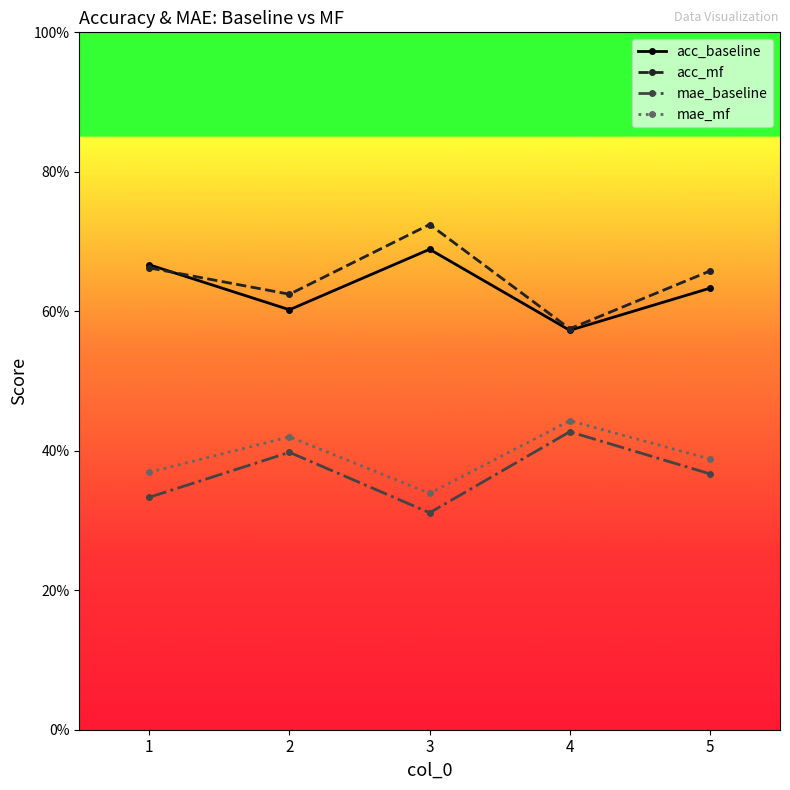

Reading left to right, transcribe all the data shown in this chart.

acc_baseline: 1=0.7	2=0.6	3=0.7	4=0.6	5=0.6
acc_mf: 1=0.7	2=0.6	3=0.7	4=0.6	5=0.7
mae_baseline: 1=0.3	2=0.4	3=0.3	4=0.4	5=0.4
mae_mf: 1=0.4	2=0.4	3=0.3	4=0.4	5=0.4